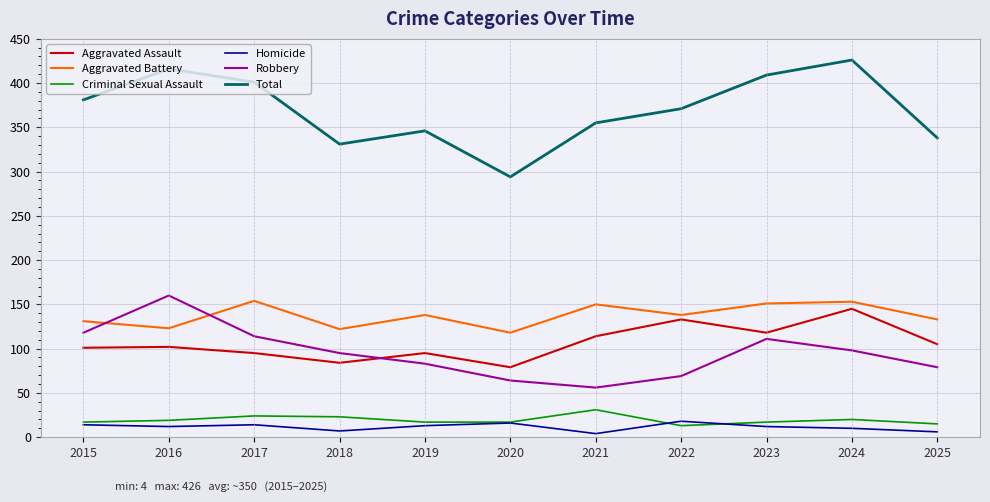

Which series has the widest spread of values?

Total